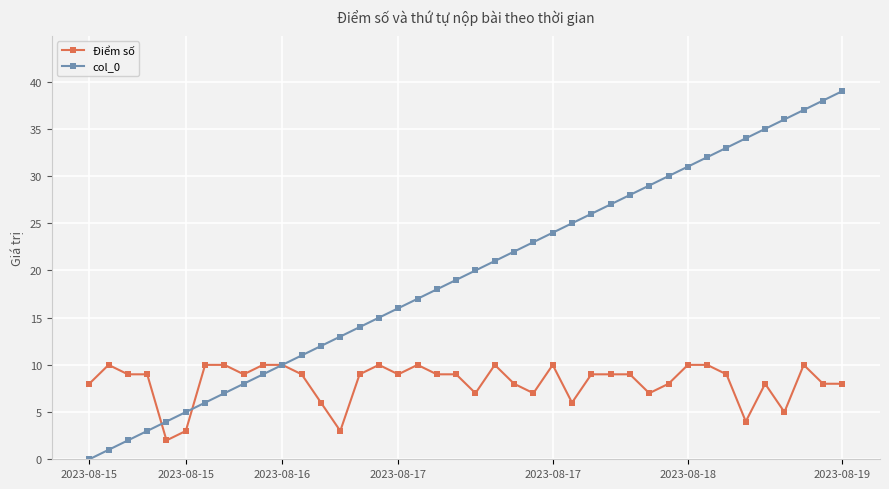

Which series has the largest total across all categories?

col_0